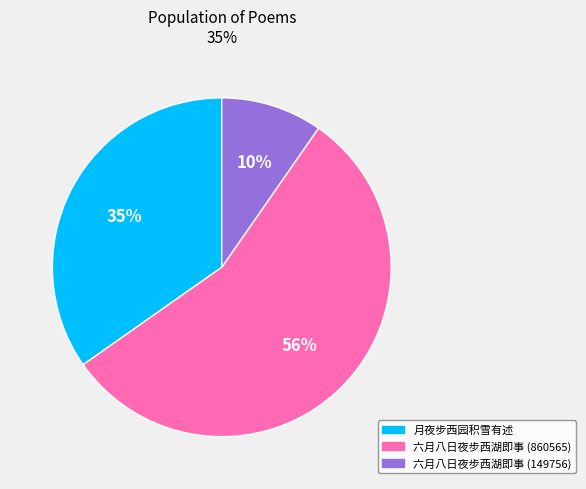

To the nearest percent, what percentage of the pie is 六月八日夜步西湖即事 (149756)?

10%